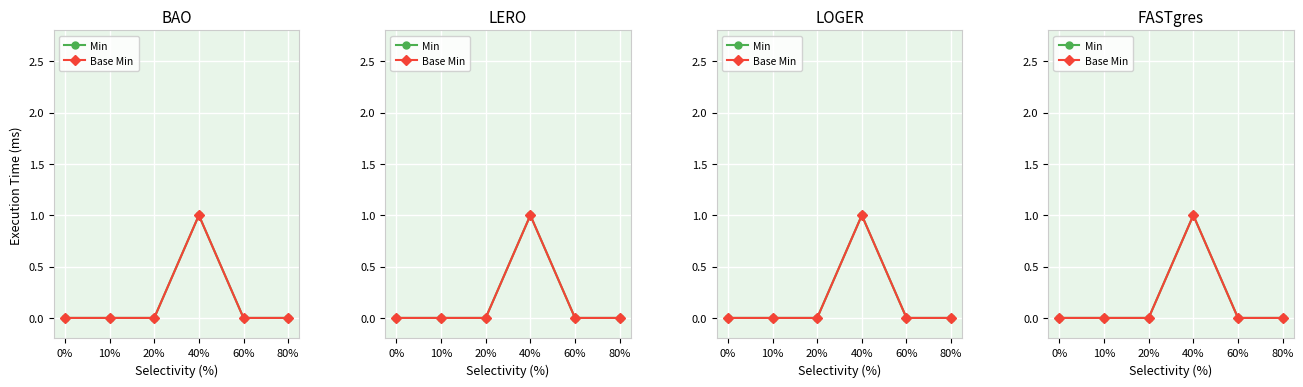

True or false: Base Min and Min cross at least once.

False